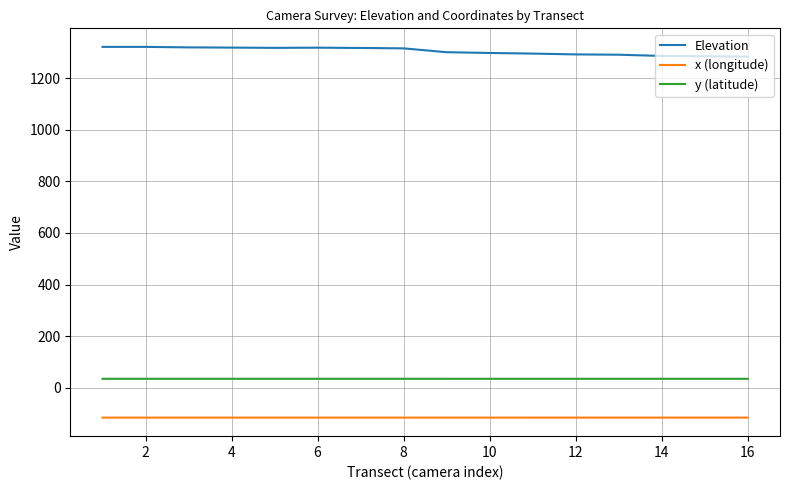

What is the lowest value of the Elevation series?

1283.7